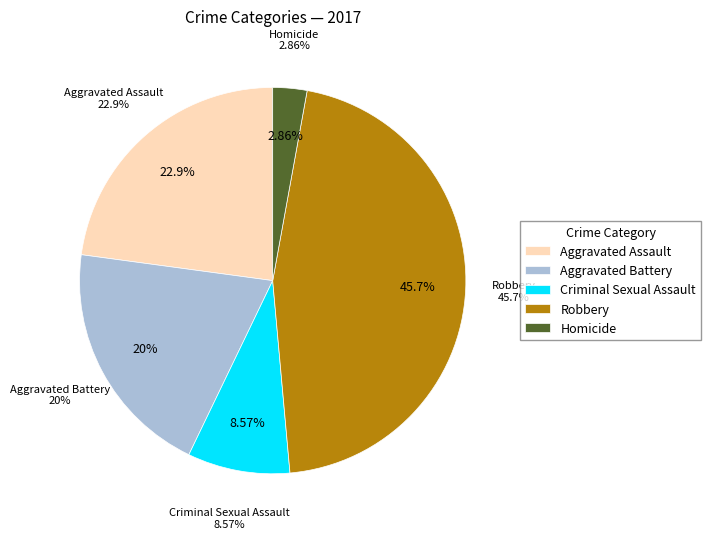

Which slice is the largest?

Robbery